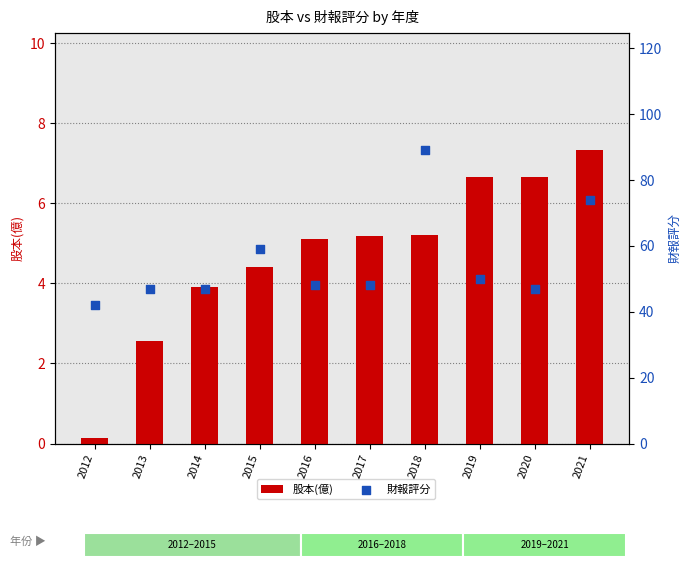

At which category is the sum across all series the highest?

2018